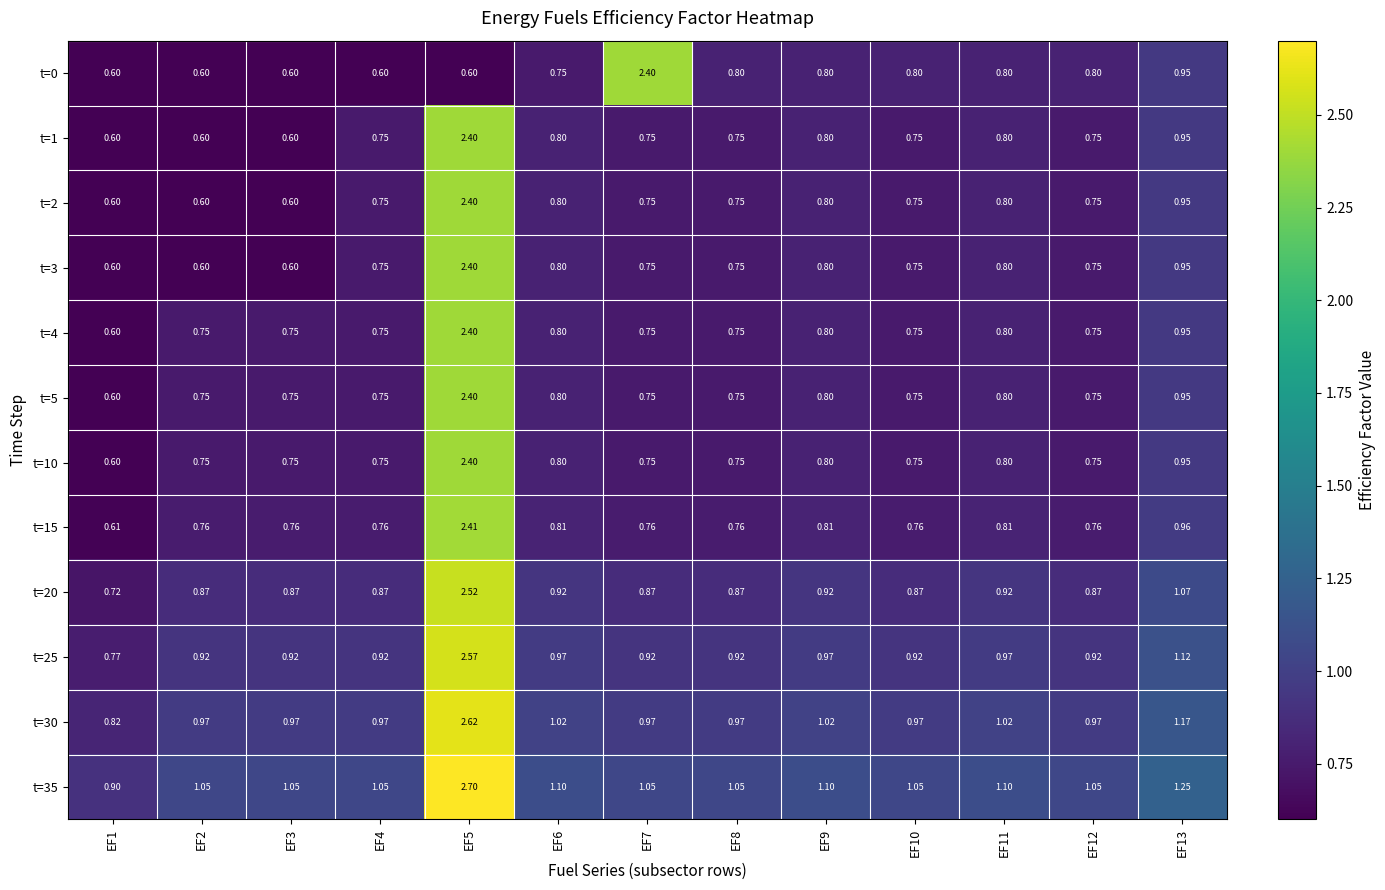

Reading left to right, transcribe all the data shown in this chart.

t=0: EF1=0.6	EF2=0.6	EF3=0.6	EF4=0.6	EF5=0.6	EF6=0.8	EF7=2.4	EF8=0.8	EF9=0.8	EF10=0.8	EF11=0.8	EF12=0.8	EF13=0.9
t=1: EF1=0.6	EF2=0.6	EF3=0.6	EF4=0.8	EF5=2.4	EF6=0.8	EF7=0.8	EF8=0.8	EF9=0.8	EF10=0.8	EF11=0.8	EF12=0.8	EF13=0.9
t=2: EF1=0.6	EF2=0.6	EF3=0.6	EF4=0.8	EF5=2.4	EF6=0.8	EF7=0.8	EF8=0.8	EF9=0.8	EF10=0.8	EF11=0.8	EF12=0.8	EF13=0.9
t=3: EF1=0.6	EF2=0.6	EF3=0.6	EF4=0.8	EF5=2.4	EF6=0.8	EF7=0.8	EF8=0.8	EF9=0.8	EF10=0.8	EF11=0.8	EF12=0.8	EF13=0.9
t=4: EF1=0.6	EF2=0.8	EF3=0.8	EF4=0.8	EF5=2.4	EF6=0.8	EF7=0.8	EF8=0.8	EF9=0.8	EF10=0.8	EF11=0.8	EF12=0.8	EF13=0.9
t=5: EF1=0.6	EF2=0.8	EF3=0.8	EF4=0.8	EF5=2.4	EF6=0.8	EF7=0.8	EF8=0.8	EF9=0.8	EF10=0.8	EF11=0.8	EF12=0.8	EF13=0.9
t=10: EF1=0.6	EF2=0.8	EF3=0.8	EF4=0.8	EF5=2.4	EF6=0.8	EF7=0.8	EF8=0.8	EF9=0.8	EF10=0.8	EF11=0.8	EF12=0.8	EF13=0.9
t=15: EF1=0.6	EF2=0.8	EF3=0.8	EF4=0.8	EF5=2.4	EF6=0.8	EF7=0.8	EF8=0.8	EF9=0.8	EF10=0.8	EF11=0.8	EF12=0.8	EF13=1.0
t=20: EF1=0.7	EF2=0.9	EF3=0.9	EF4=0.9	EF5=2.5	EF6=0.9	EF7=0.9	EF8=0.9	EF9=0.9	EF10=0.9	EF11=0.9	EF12=0.9	EF13=1.1
t=25: EF1=0.8	EF2=0.9	EF3=0.9	EF4=0.9	EF5=2.6	EF6=1.0	EF7=0.9	EF8=0.9	EF9=1.0	EF10=0.9	EF11=1.0	EF12=0.9	EF13=1.1
t=30: EF1=0.8	EF2=1.0	EF3=1.0	EF4=1.0	EF5=2.6	EF6=1.0	EF7=1.0	EF8=1.0	EF9=1.0	EF10=1.0	EF11=1.0	EF12=1.0	EF13=1.2
t=35: EF1=0.9	EF2=1.1	EF3=1.1	EF4=1.1	EF5=2.7	EF6=1.1	EF7=1.1	EF8=1.1	EF9=1.1	EF10=1.1	EF11=1.1	EF12=1.1	EF13=1.2